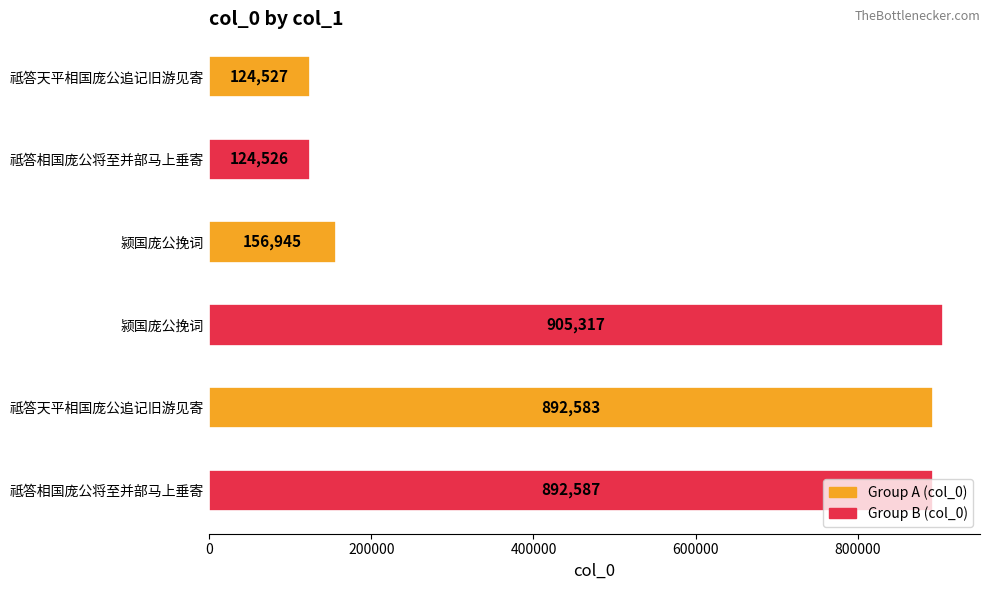

How many categories are shown in the chart?

6